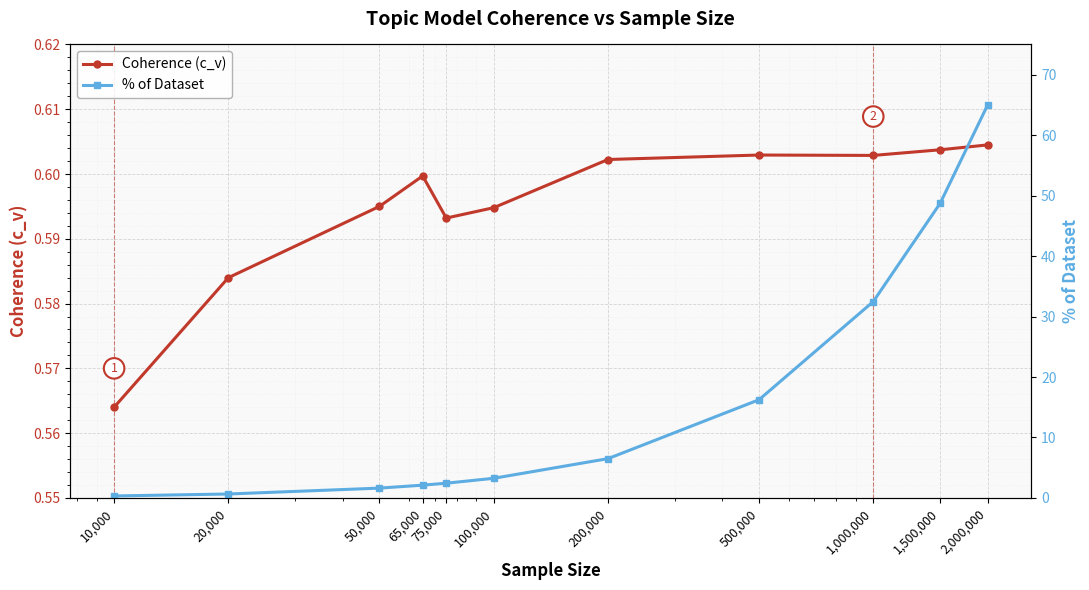

Reading right to left, what are all the values shown in this chart?

Coherence (c_v): 0.6	0.6	0.6	0.6	0.6	0.6	0.6	0.6	0.6	0.6	0.6
% of Dataset: 65.0	48.7	32.5	16.2	6.5	3.2	2.4	2.1	1.6	0.6	0.3